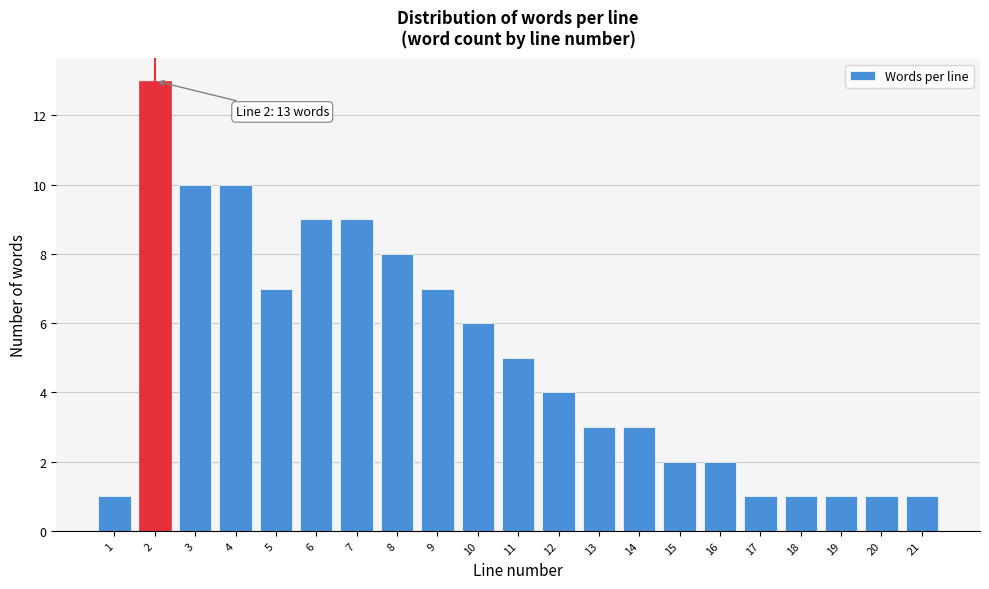

Reading left to right, list all the values displayed in this chart.

1	13	10	10	7	9	9	8	7	6	5	4	3	3	2	2	1	1	1	1	1